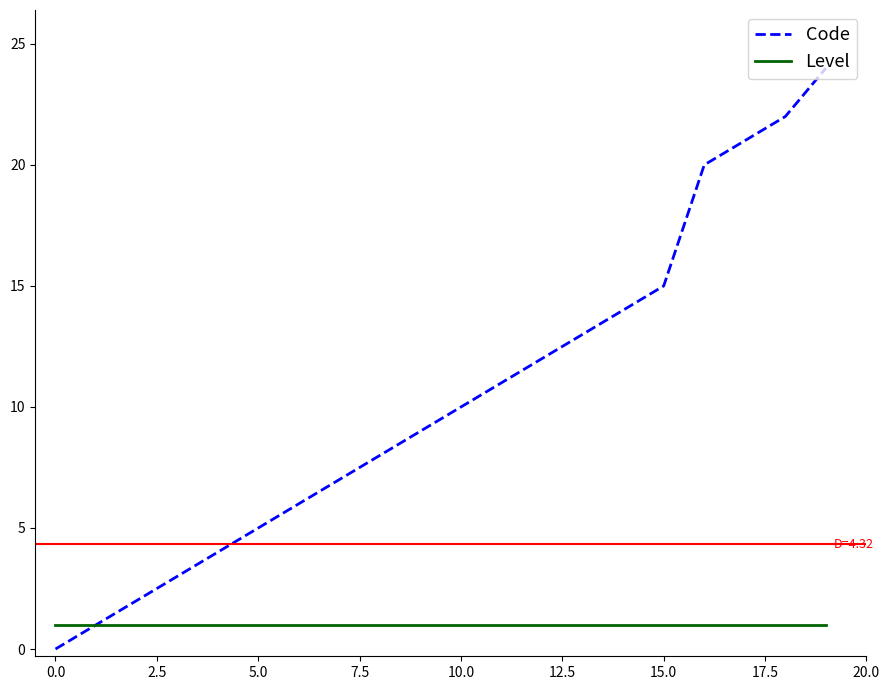

What is the minimum value for Level?

1